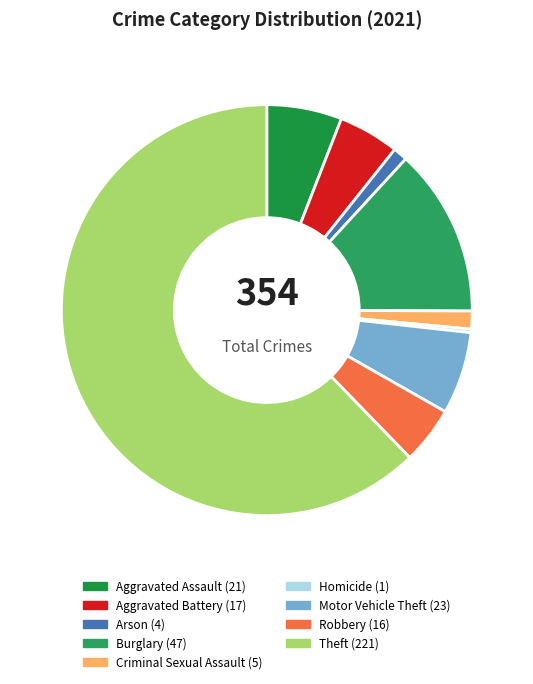

What is the smallest slice in the pie chart?

Homicide